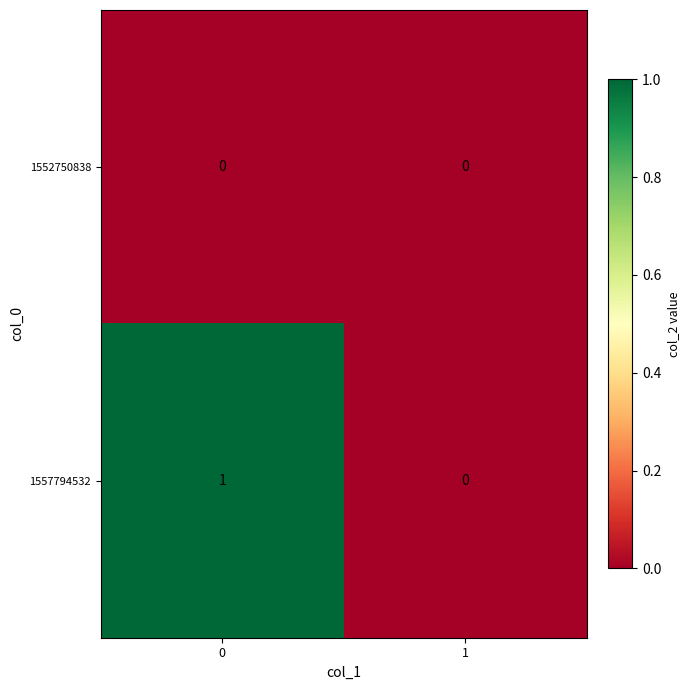

Which series has the largest total across all categories?

1557794532